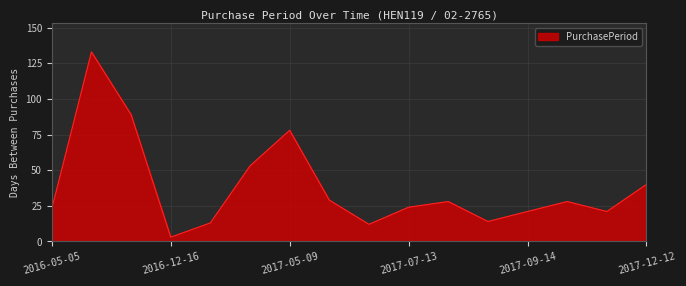

What is the maximum value shown in the chart?

133